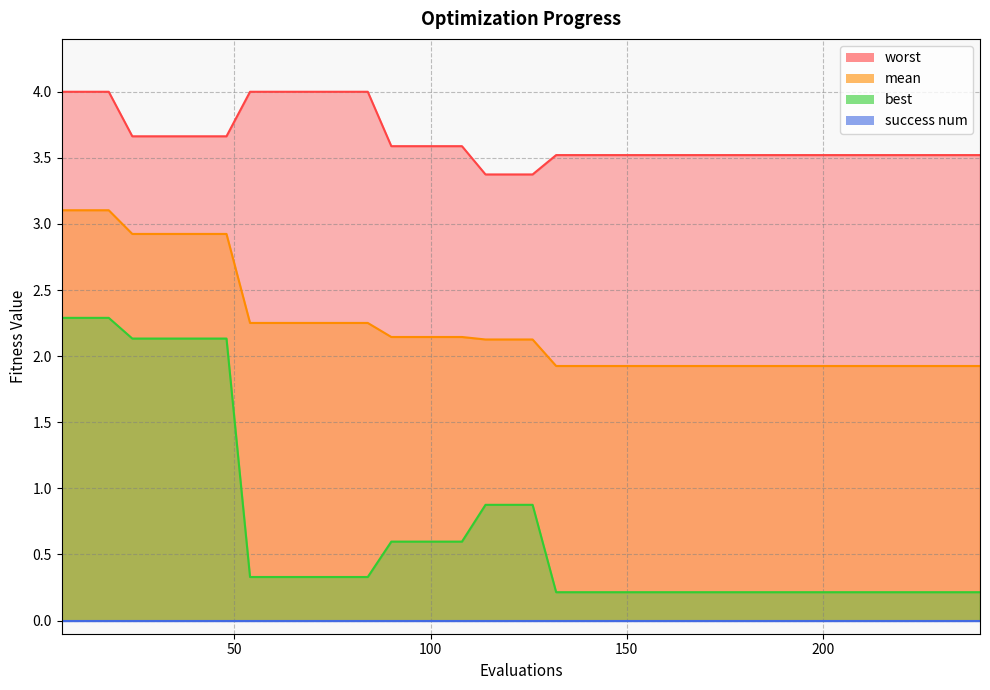

What is the maximum value shown in the chart?

4.0